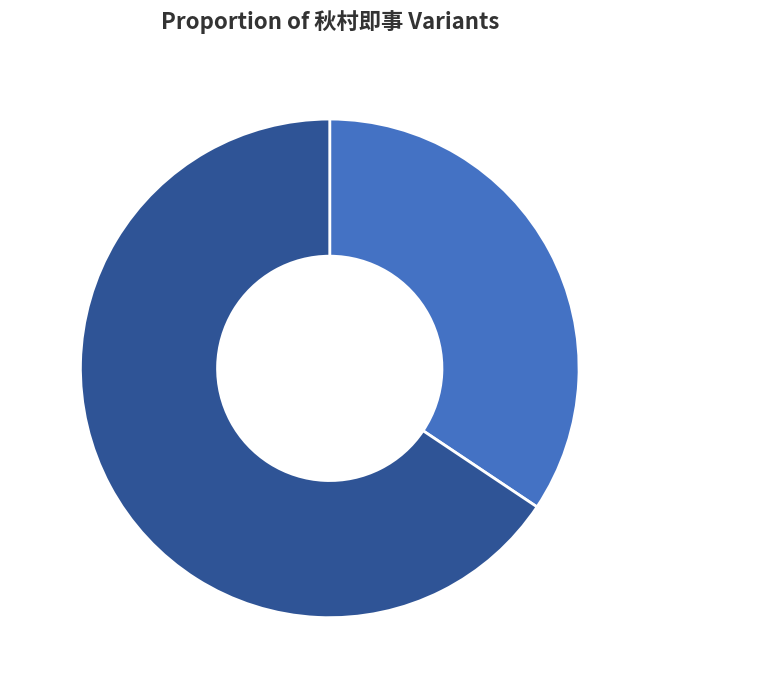

What is the majority slice?

秋村即事, 66%